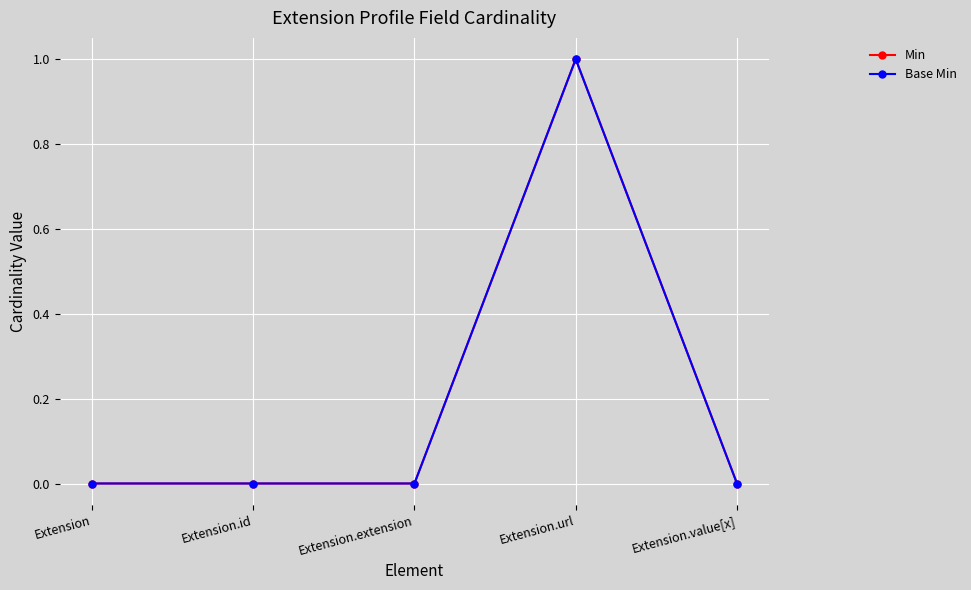

Is this an area chart (filled region under the line)?

No